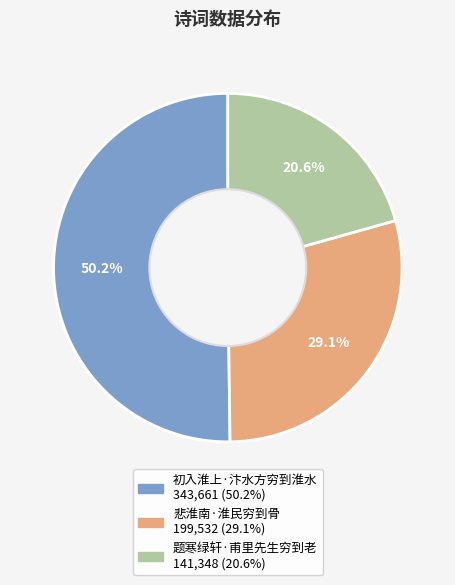

What is the ratio of the value at 悲淮南·淮民穷到骨 to the value at 初入淮上·汴水方穷到淮水?

0.6